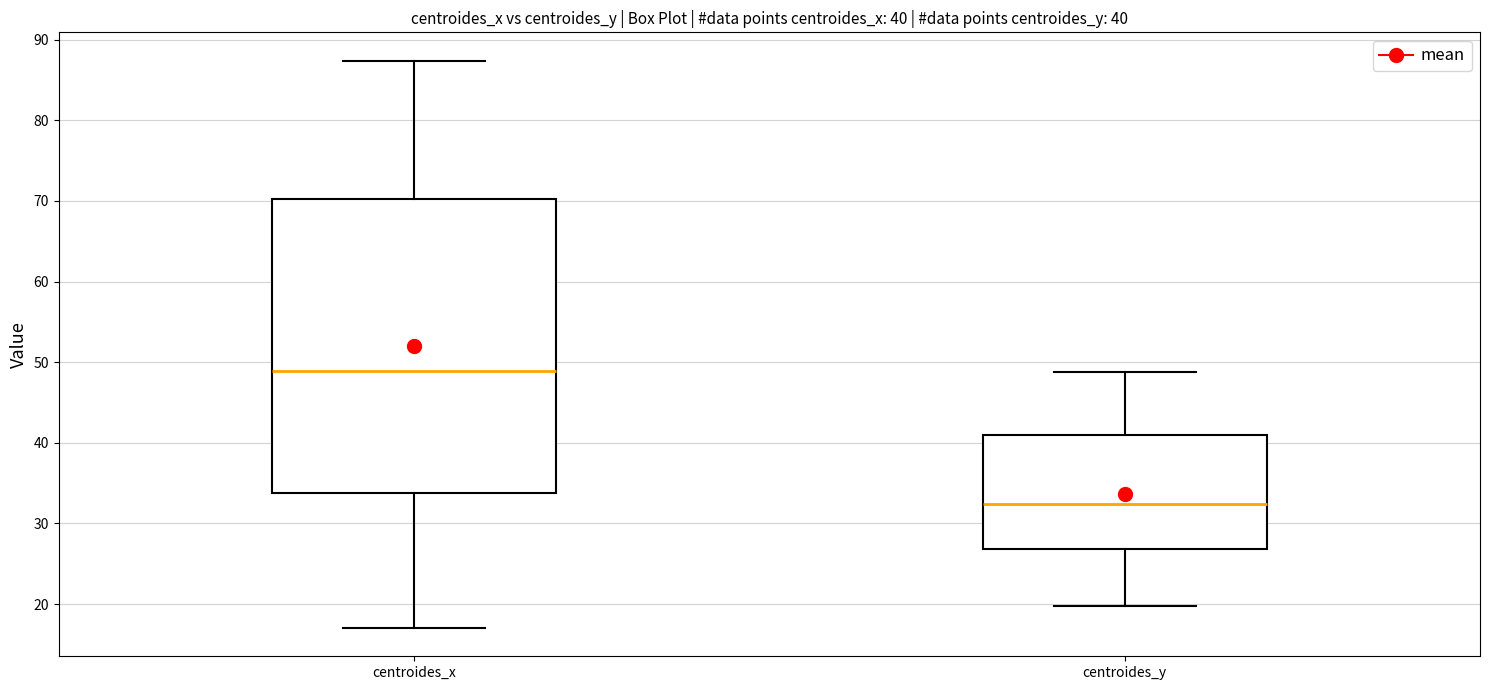

Which box is the tallest, from its lower edge to its upper edge?

centroides_x